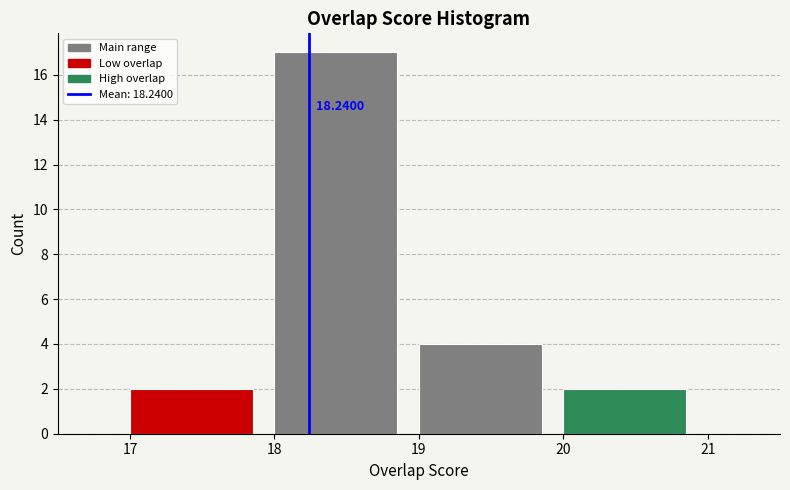

Which range on the x-axis has the tallest bar?

18 to 19